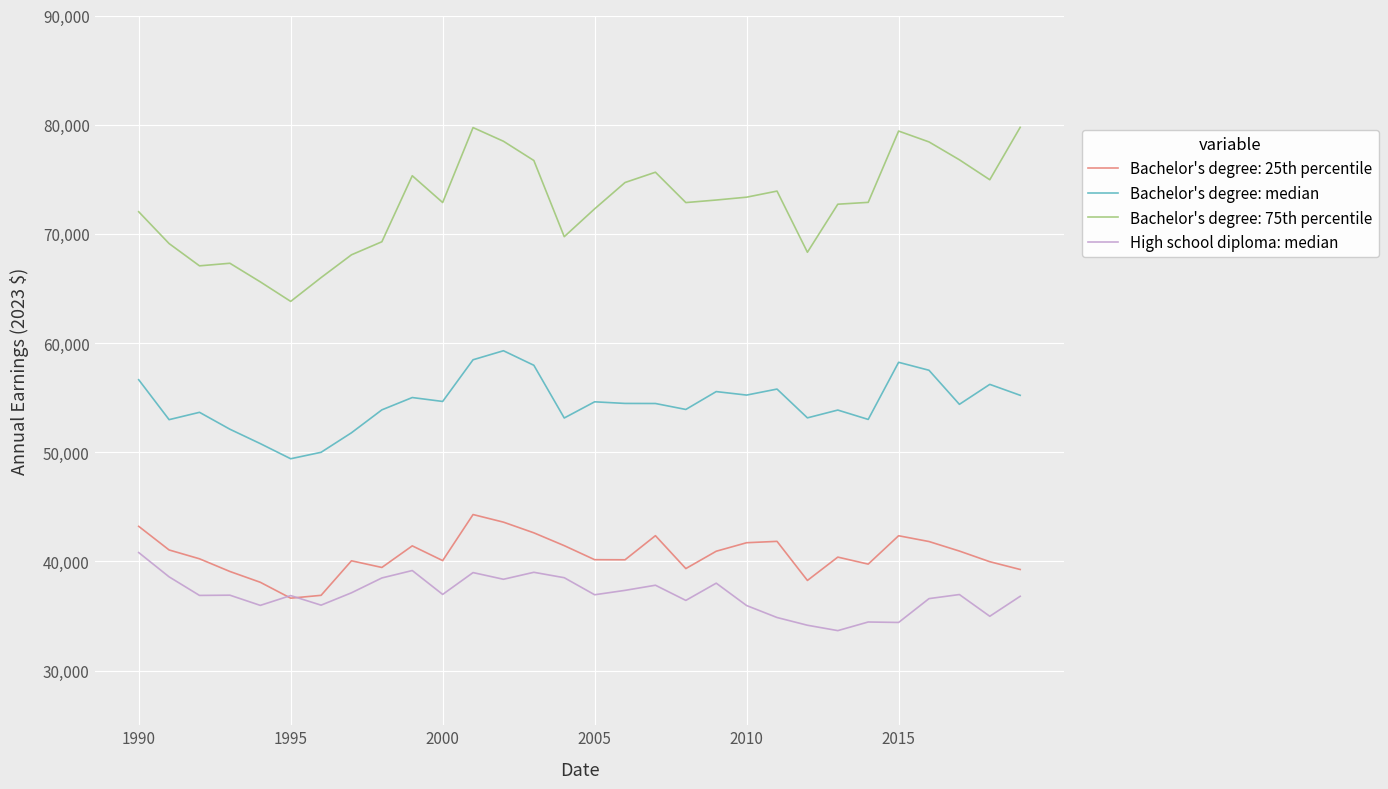

Count the number of categories in the chart.

30